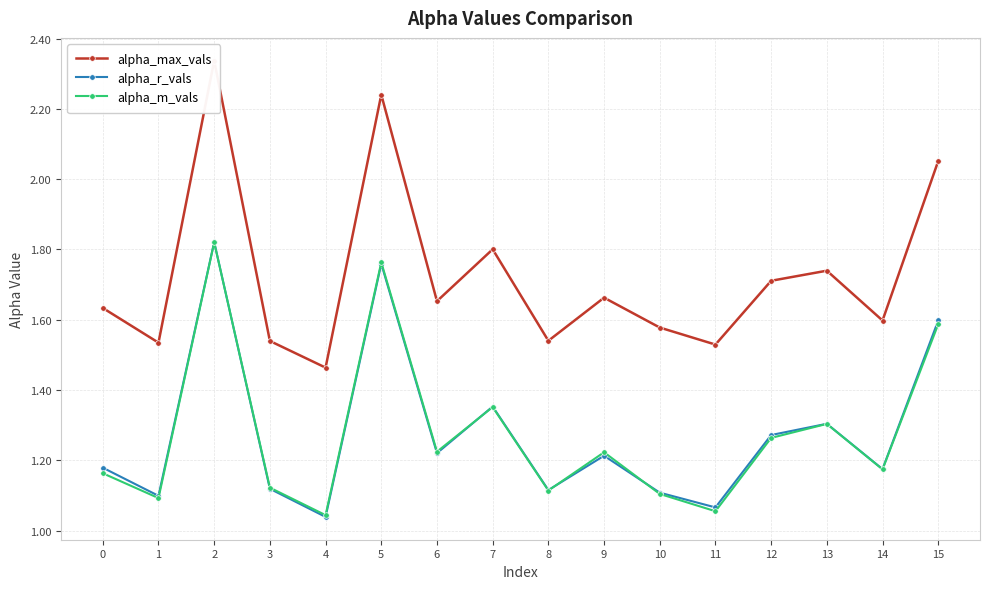

At how many categories does at least one series exceed 1?

16